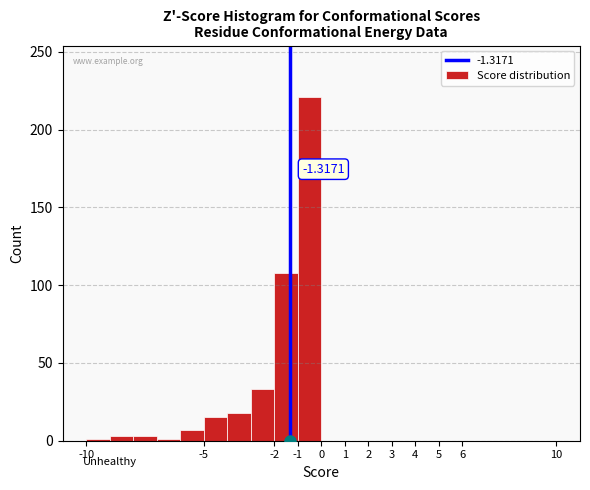

Which range on the x-axis has the tallest bar?

-1 to 0